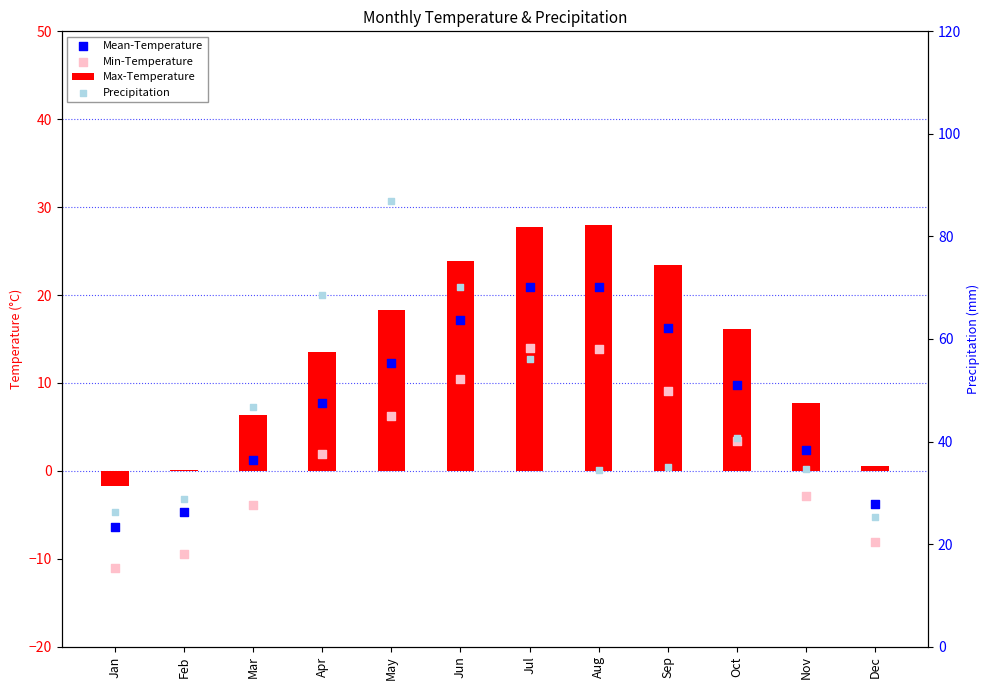

What are all the series names shown in the legend?

Max-Temperature, Mean-Temperature, Min-Temperature, Precipitation